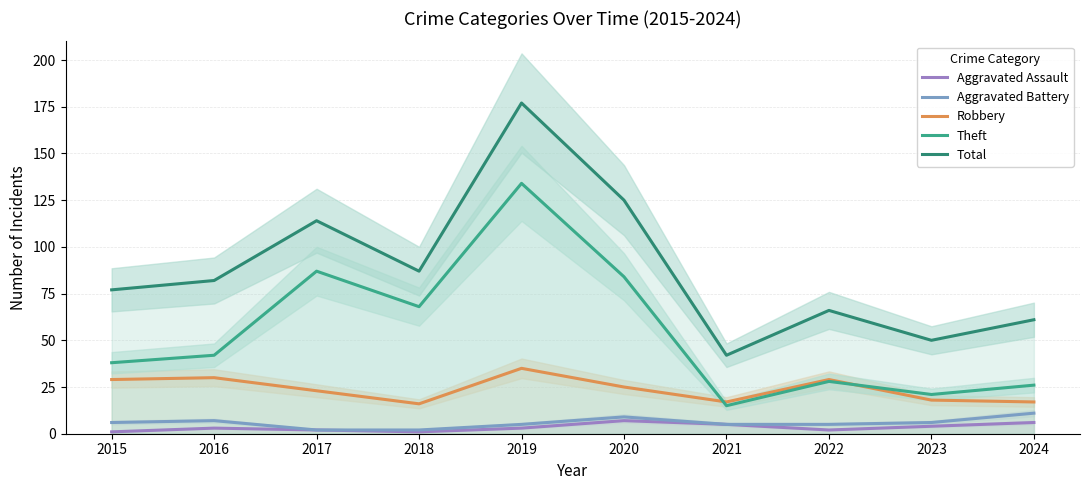

Is this an area chart (filled region under the line)?

No